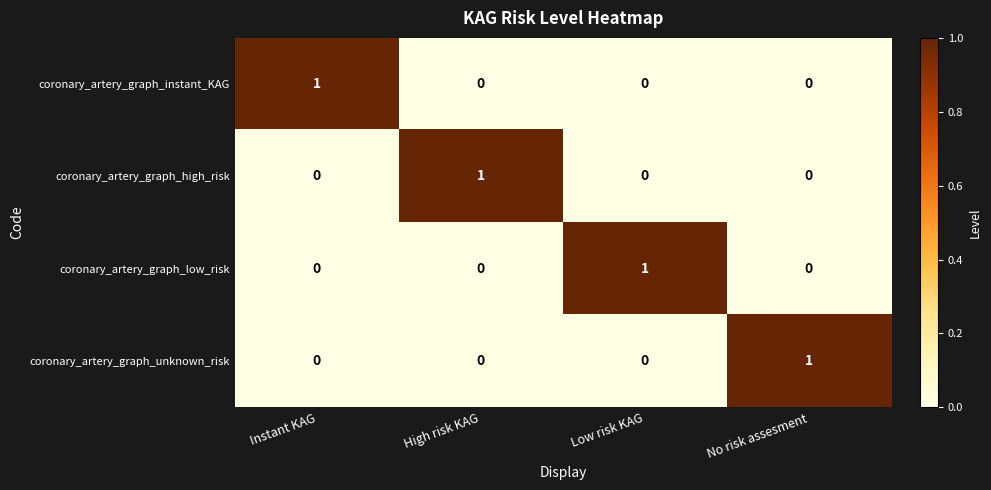

True or false: coronary_artery_graph_unknown_risk has a value of 1 at Low risk KAG.

False